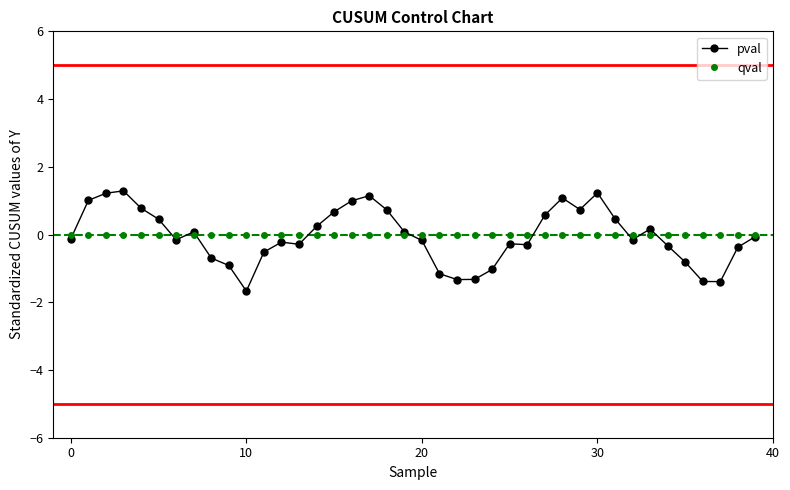

True or false: pval has more than 2 interior local peaks.

True